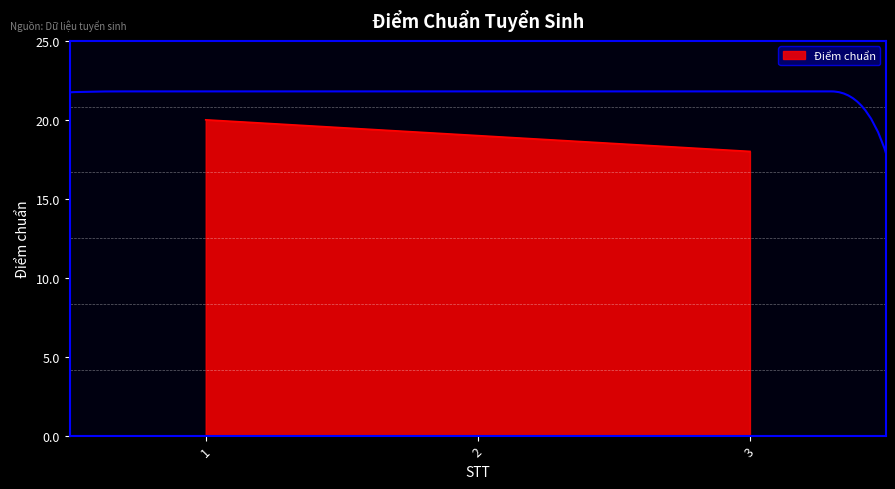

What is the sum of the values at 2 and 1?

39